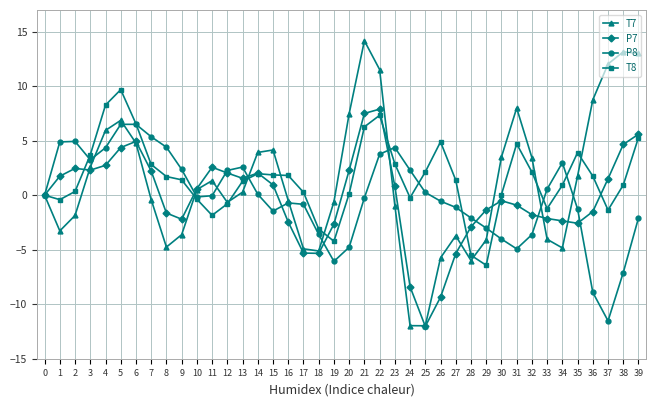

Rank the series by their maximum value, from lowest to highest.

P8, P7, T8, T7